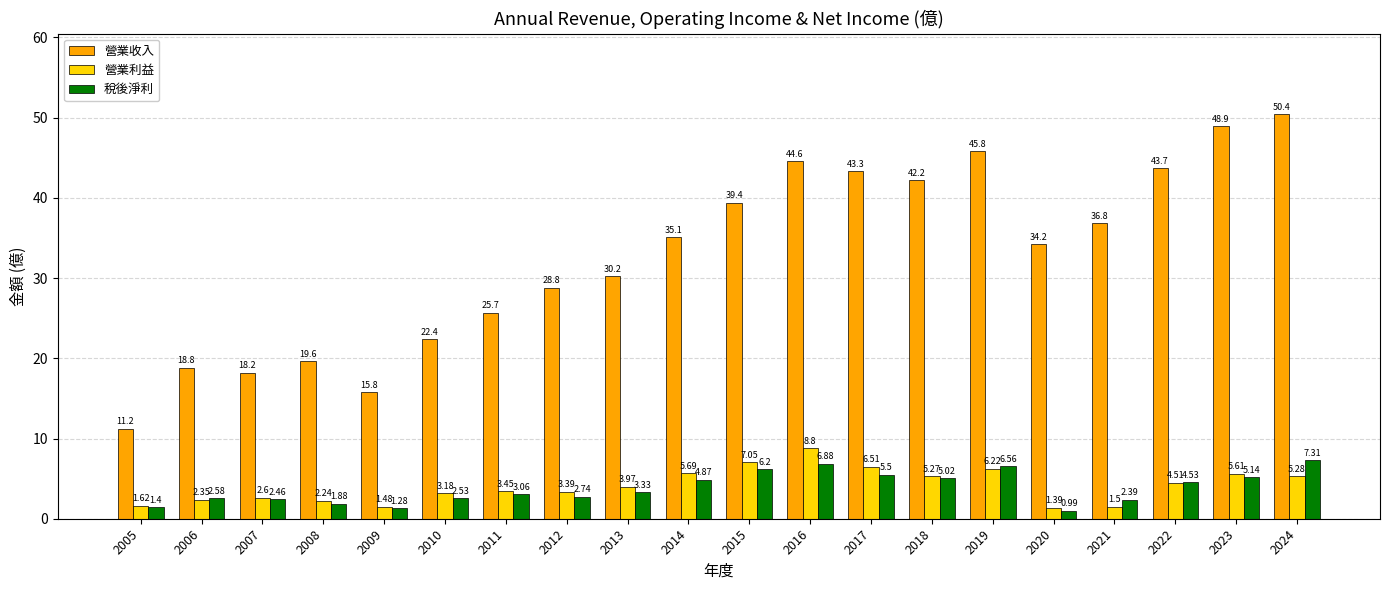

How many groups of bars are there?

20